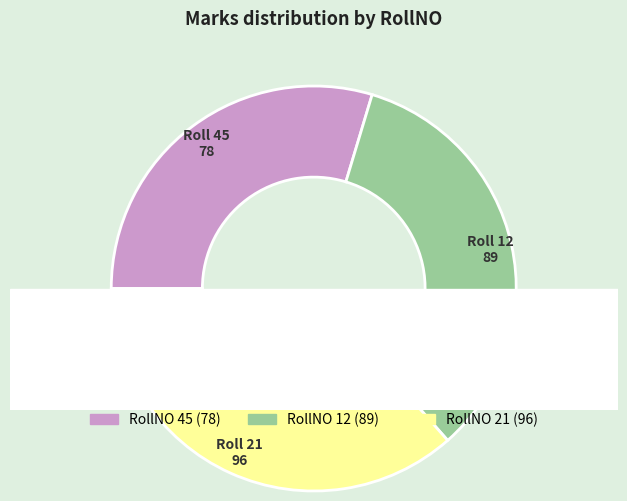

True or false: 12 accounts for 34% of the total.

True